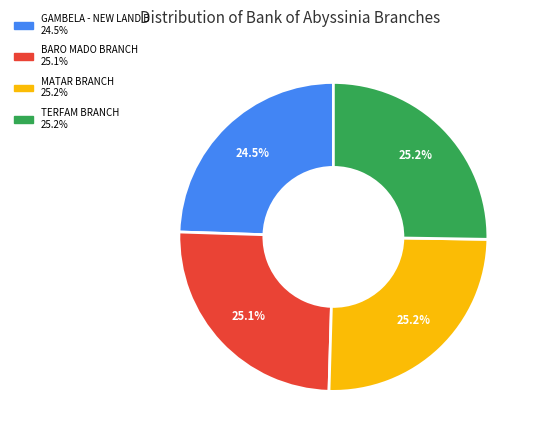

Is there a majority slice in this chart?

No